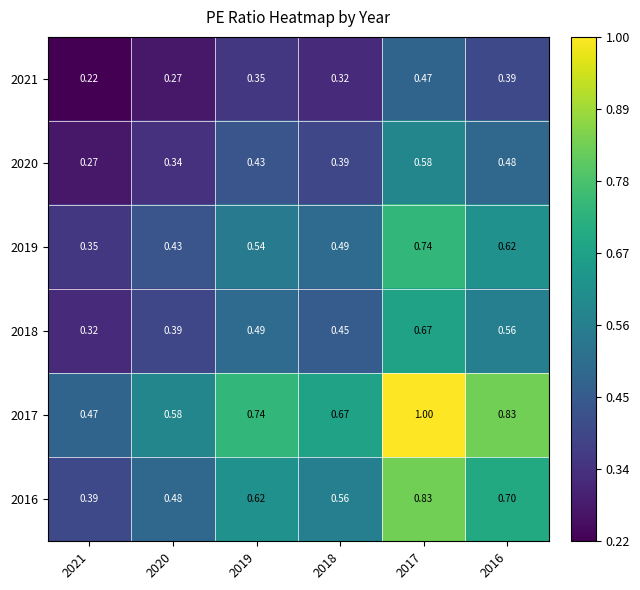

Which series has the widest spread of values?

2017